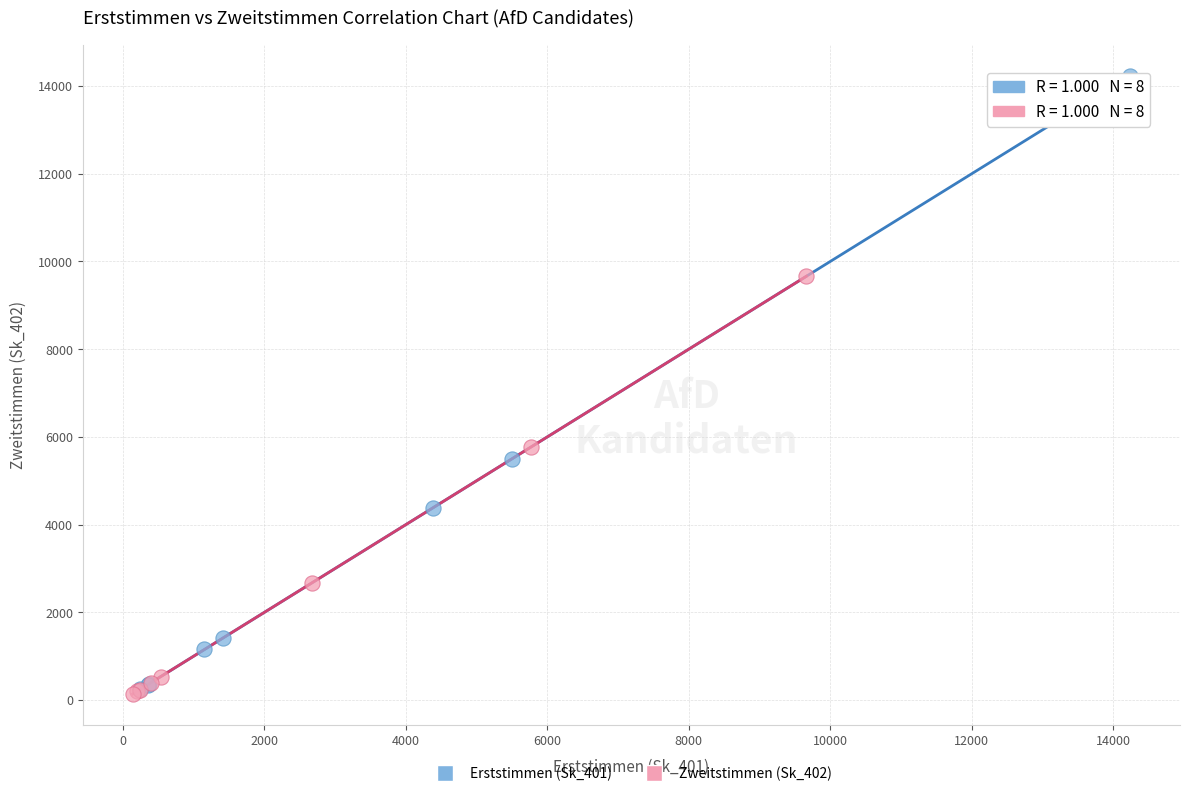

Which series reaches the maximum Y coordinate?

Erststimmen (Sk_401)